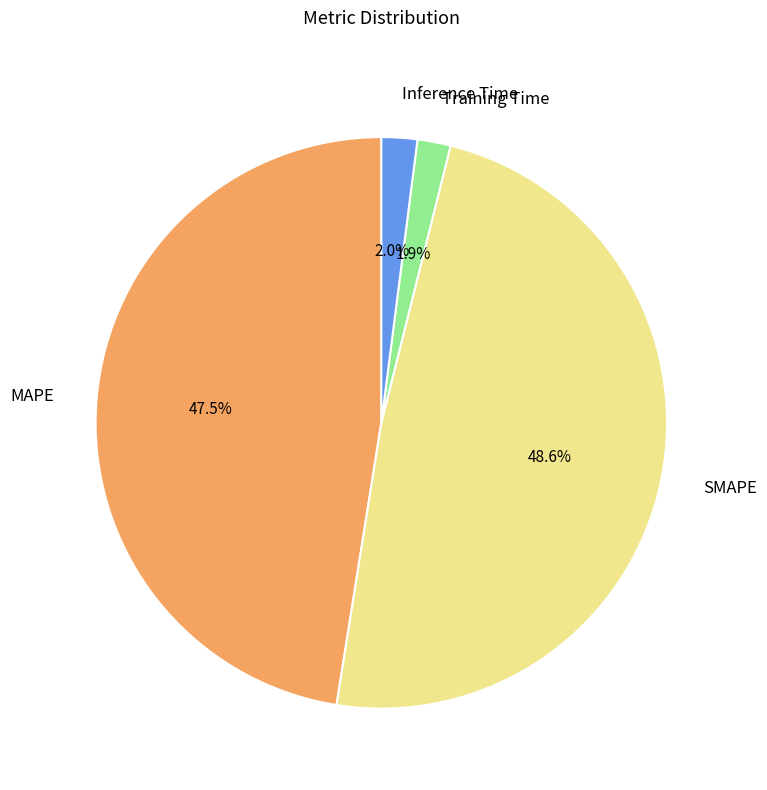

The Inference Time slice represents 2% of the pie. True or false?

True